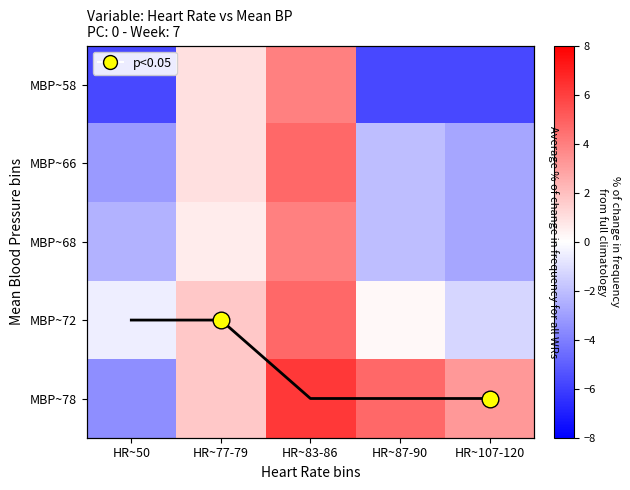

What is the difference between the maximum and minimum values in the MBP~66 series?

7.8